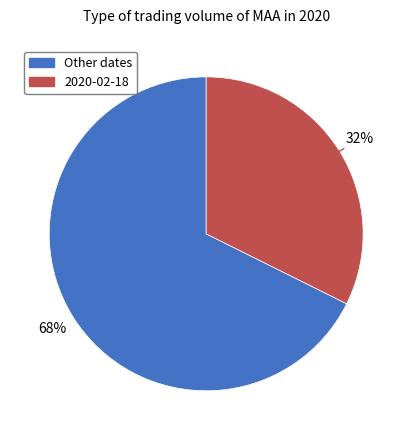

To the nearest percent, what is the average slice percentage?

50%